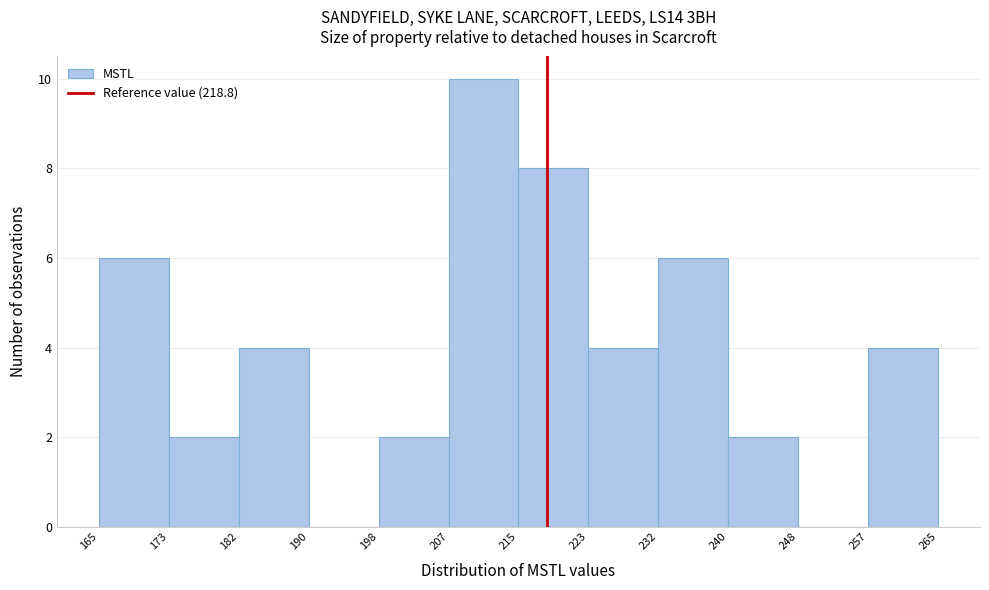

Which range on the x-axis has the tallest bar?

207 to 215